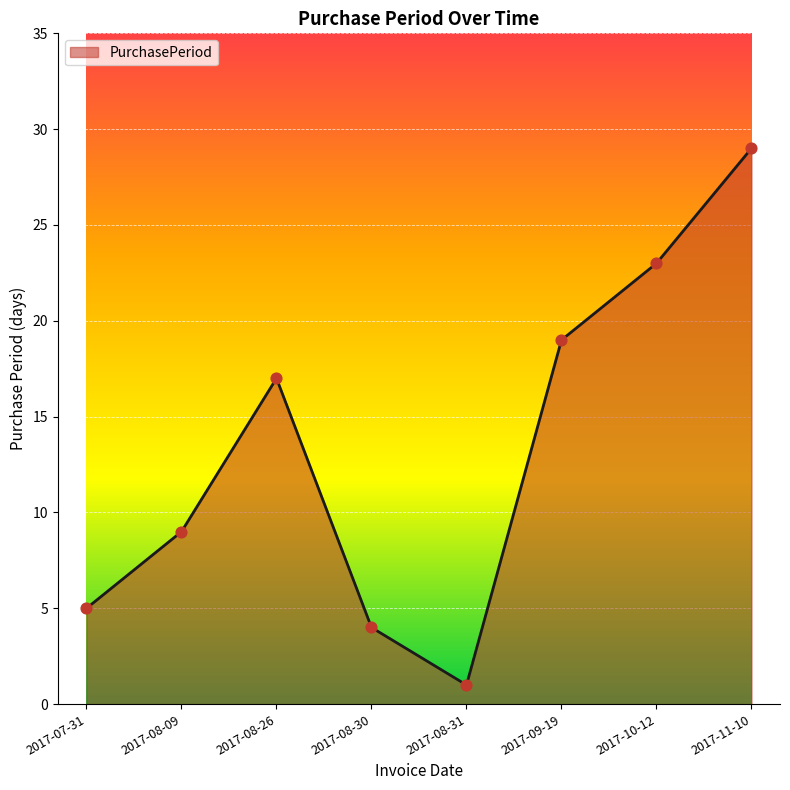

Between 2017-09-19 and 2017-10-12, which is larger?

2017-10-12